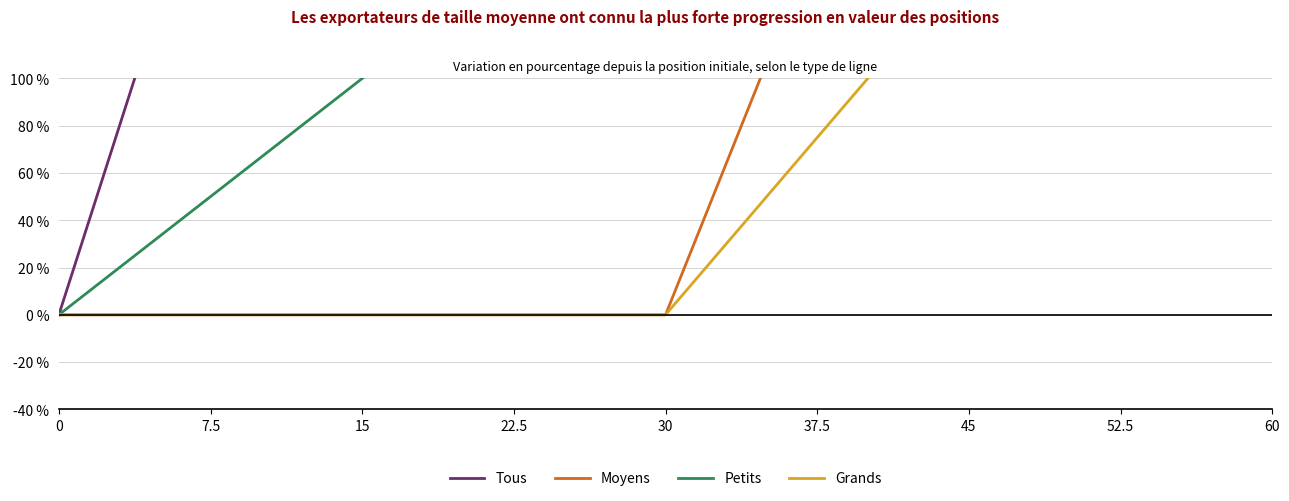

True or false: Grands has more than 2 interior local peaks.

False